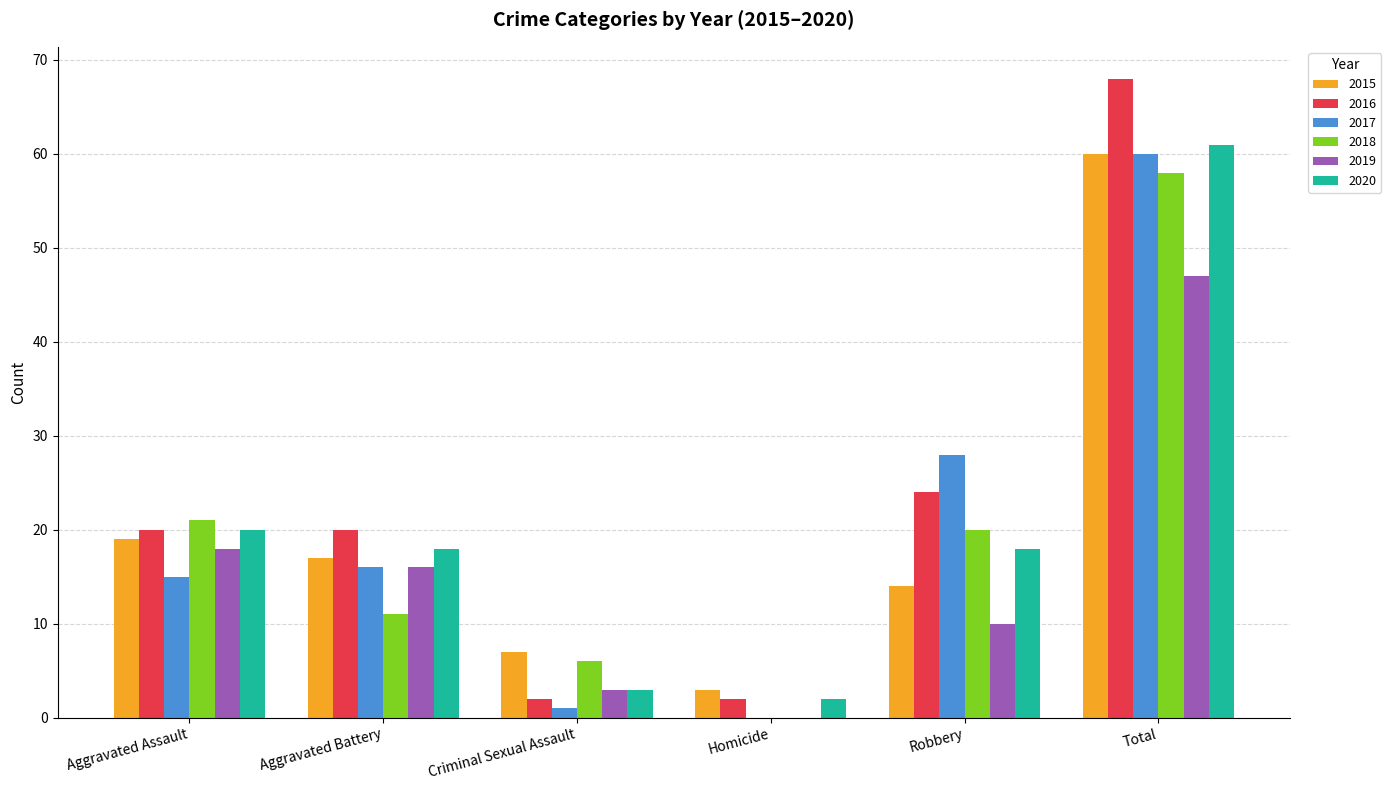

At which category is the sum across all series the highest?

Total